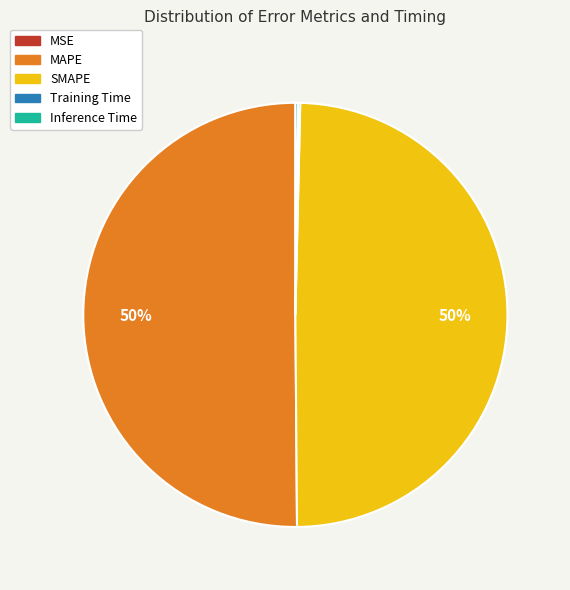

True or false: MAPE accounts for 50% of the total.

True